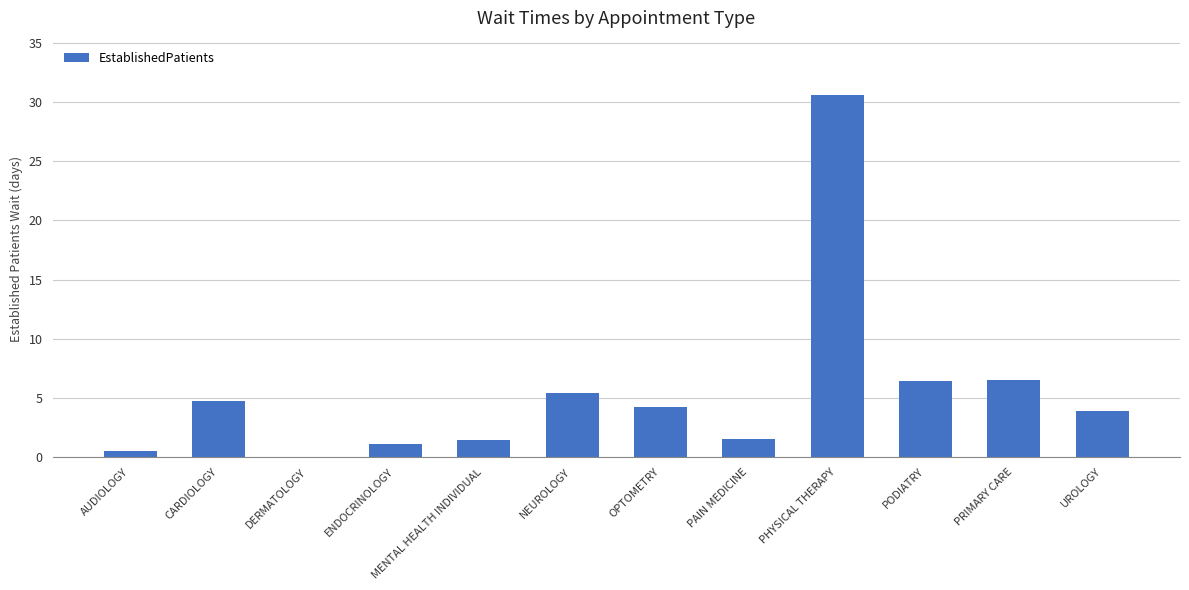

Are the bars horizontal?

No